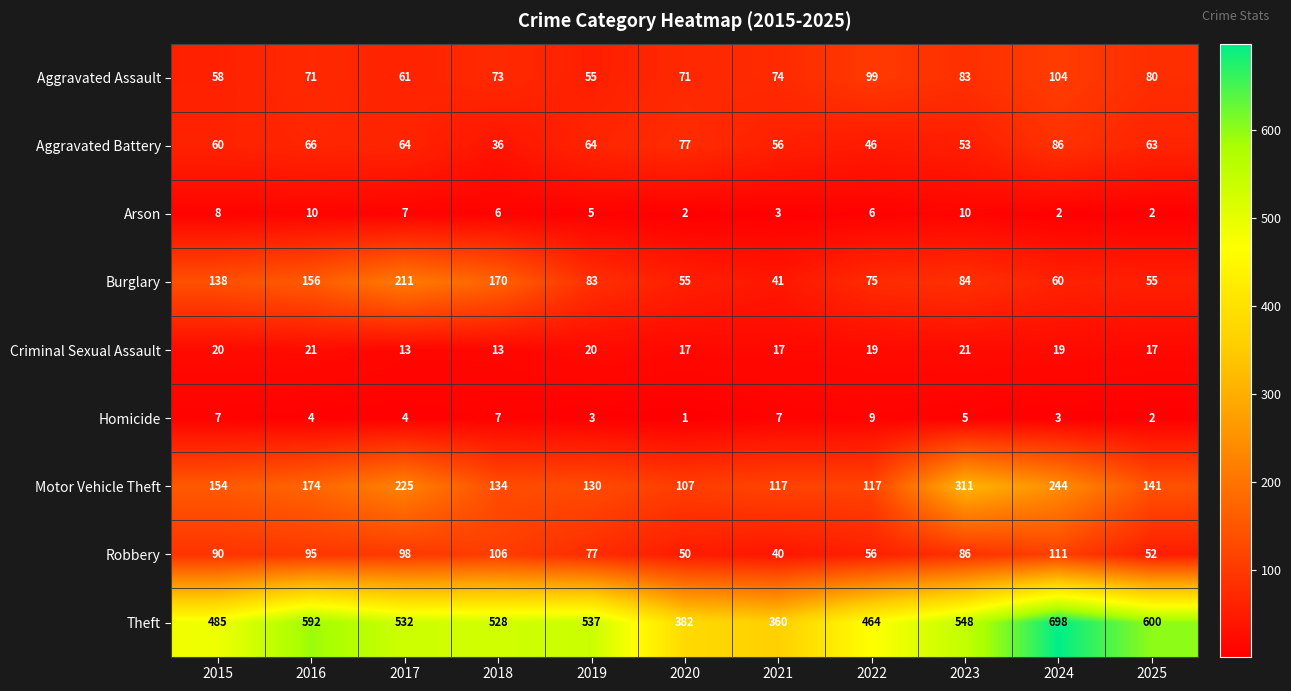

What is the difference between the second highest and minimum values in the Homicide series?

6